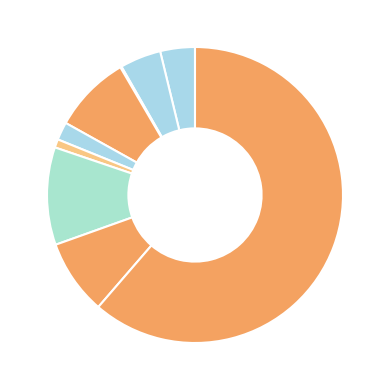

How many slices are in this pie chart?

9